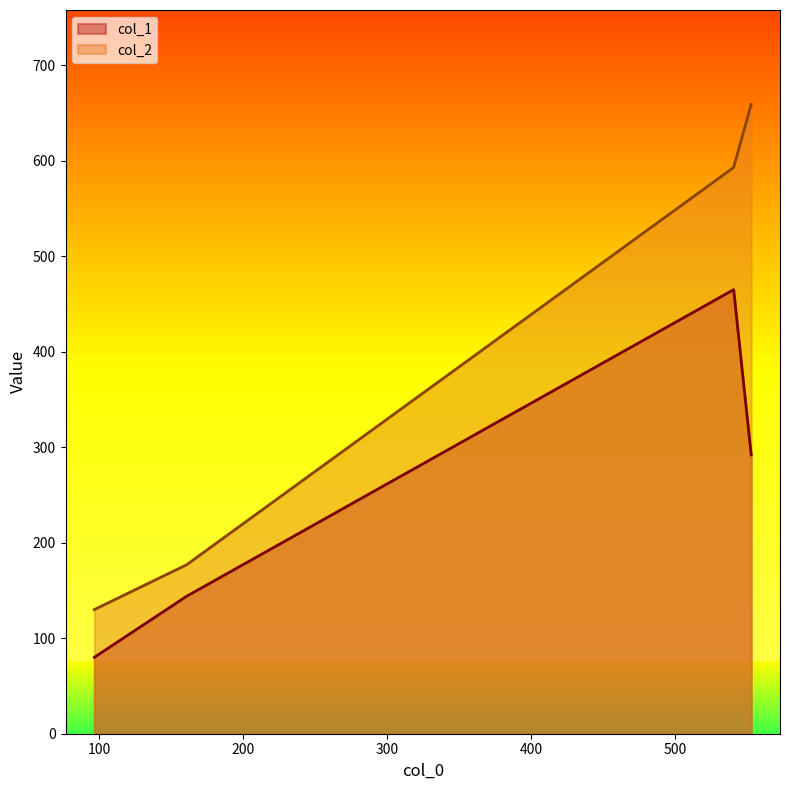

Reading right to left, what are all the values shown in this chart?

col_1: 292	465	144	80
col_2: 659	593	177	130